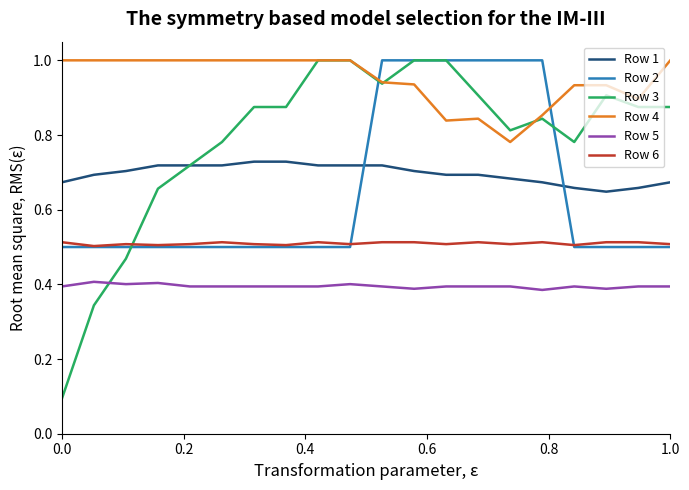

Which series has the largest total across all categories?

Row 4